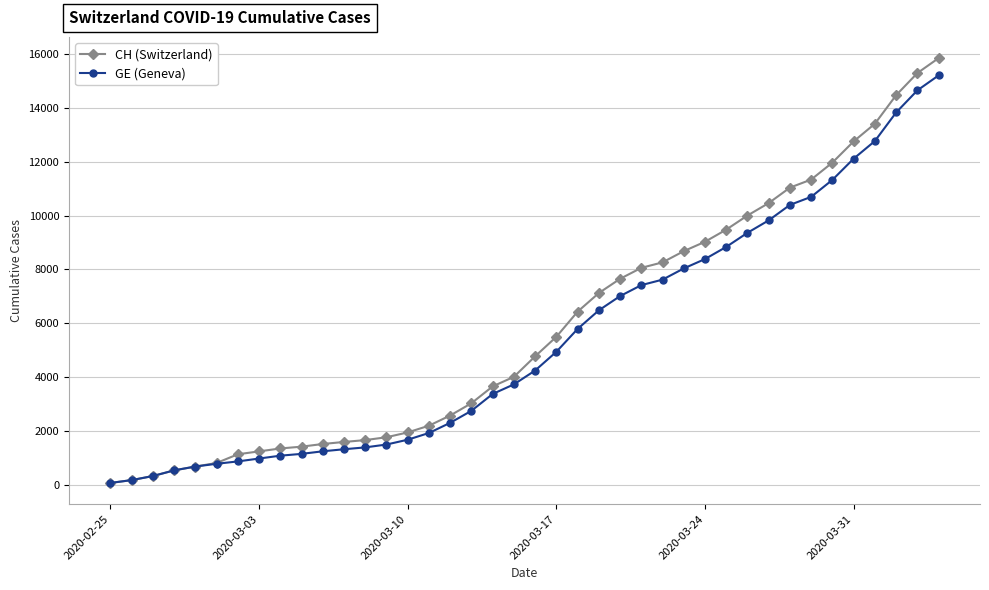

Which series has the widest spread of values?

CH (Switzerland)